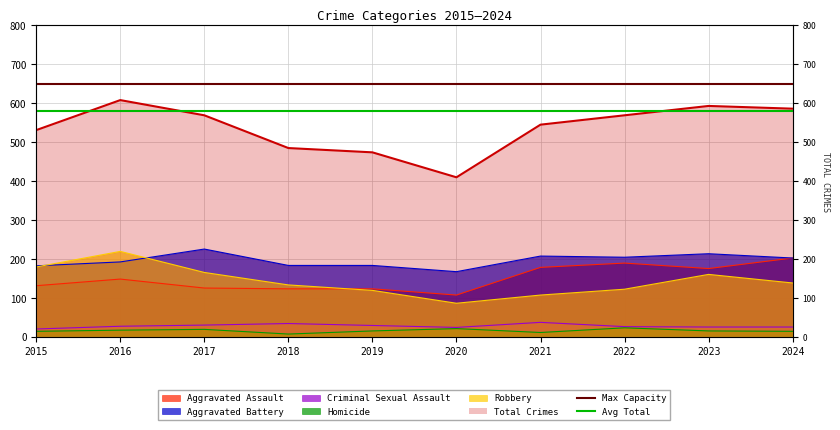

How many lines are shown in the chart?

2